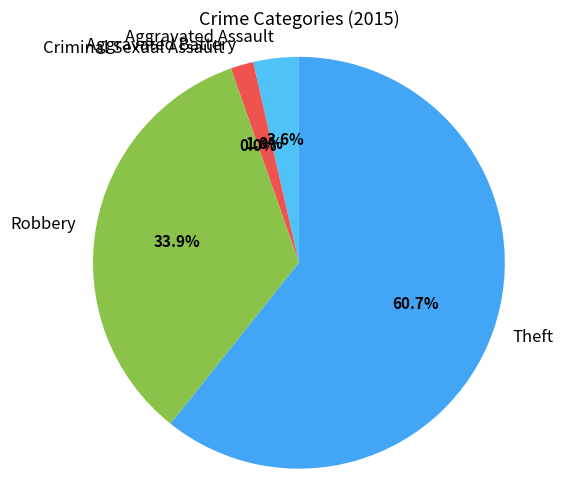

What is the change in value from Criminal Sexual Assault to Theft?

+34